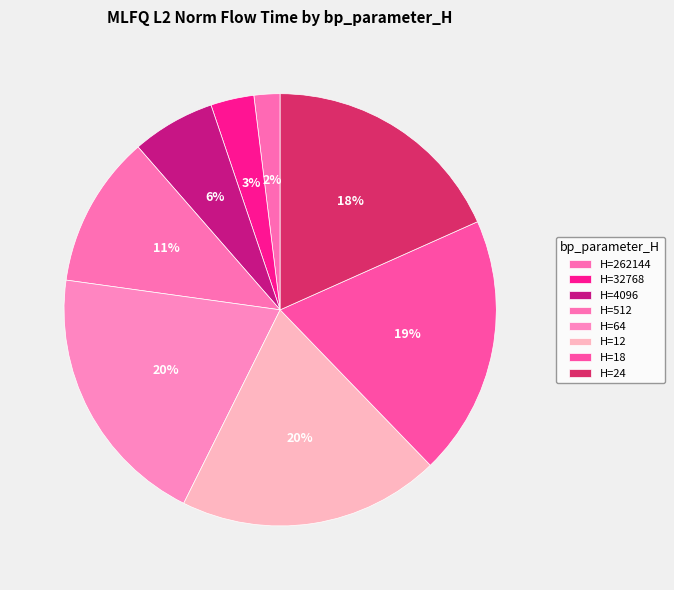

To the nearest percent, what is the average slice percentage?

12%